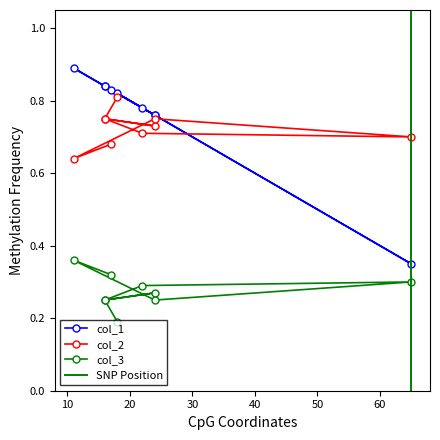

What is the greatest value displayed?

0.9